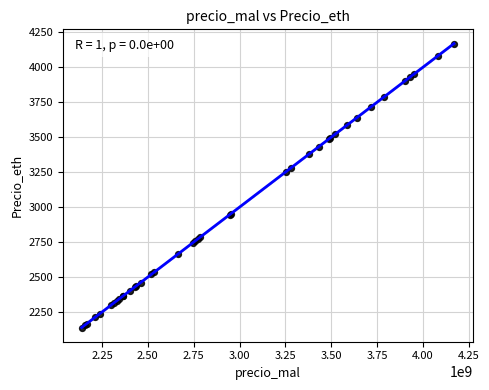

What Y value in the scatter plot is closest to 3154?

3253.6